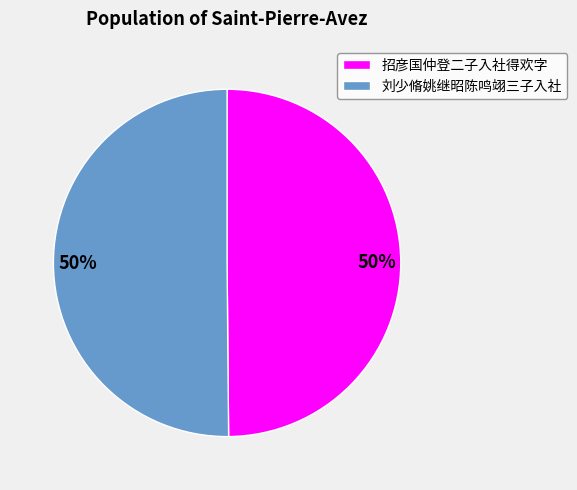

The 招彦国仲登二子入社得欢字 slice represents 50% of the pie. True or false?

True